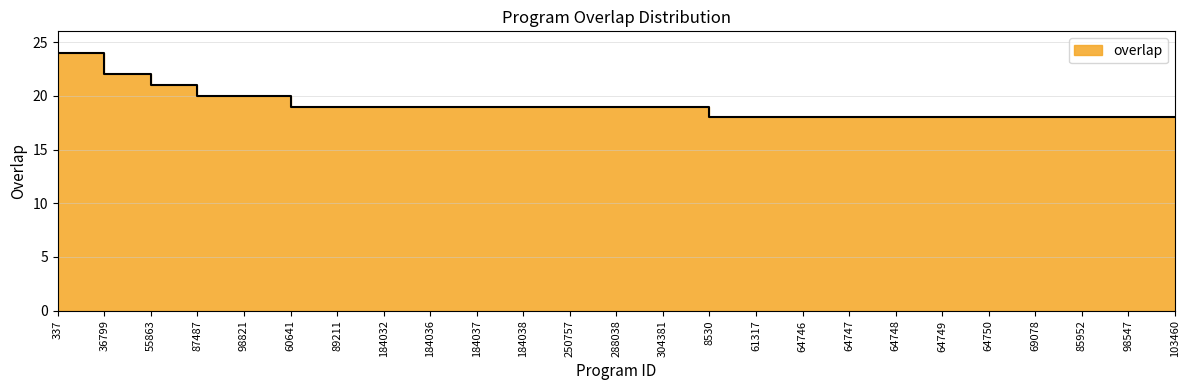

Which label corresponds to the largest value in the chart?

337